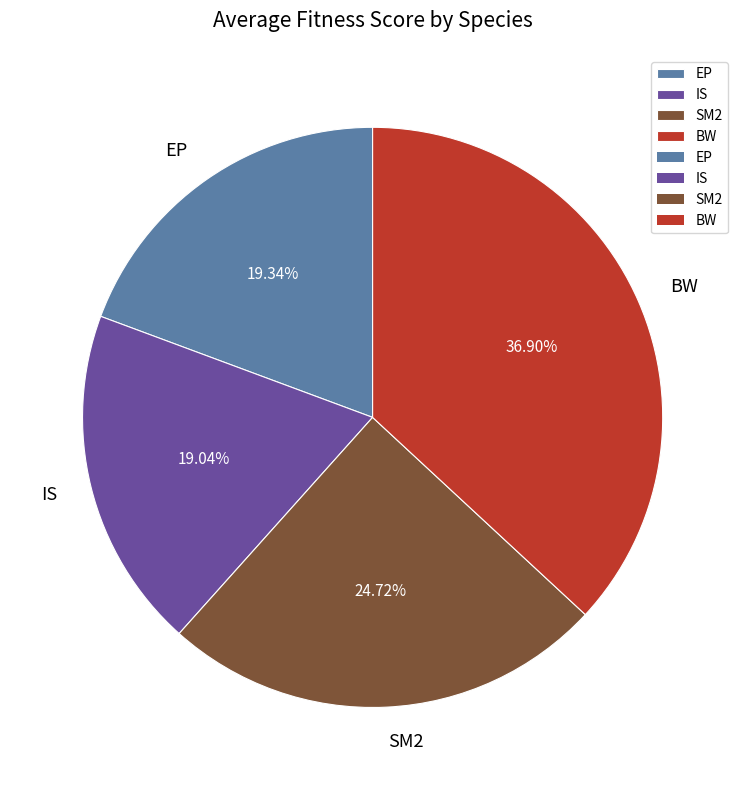

Do BW and EP together represent more than half of the pie?

Yes